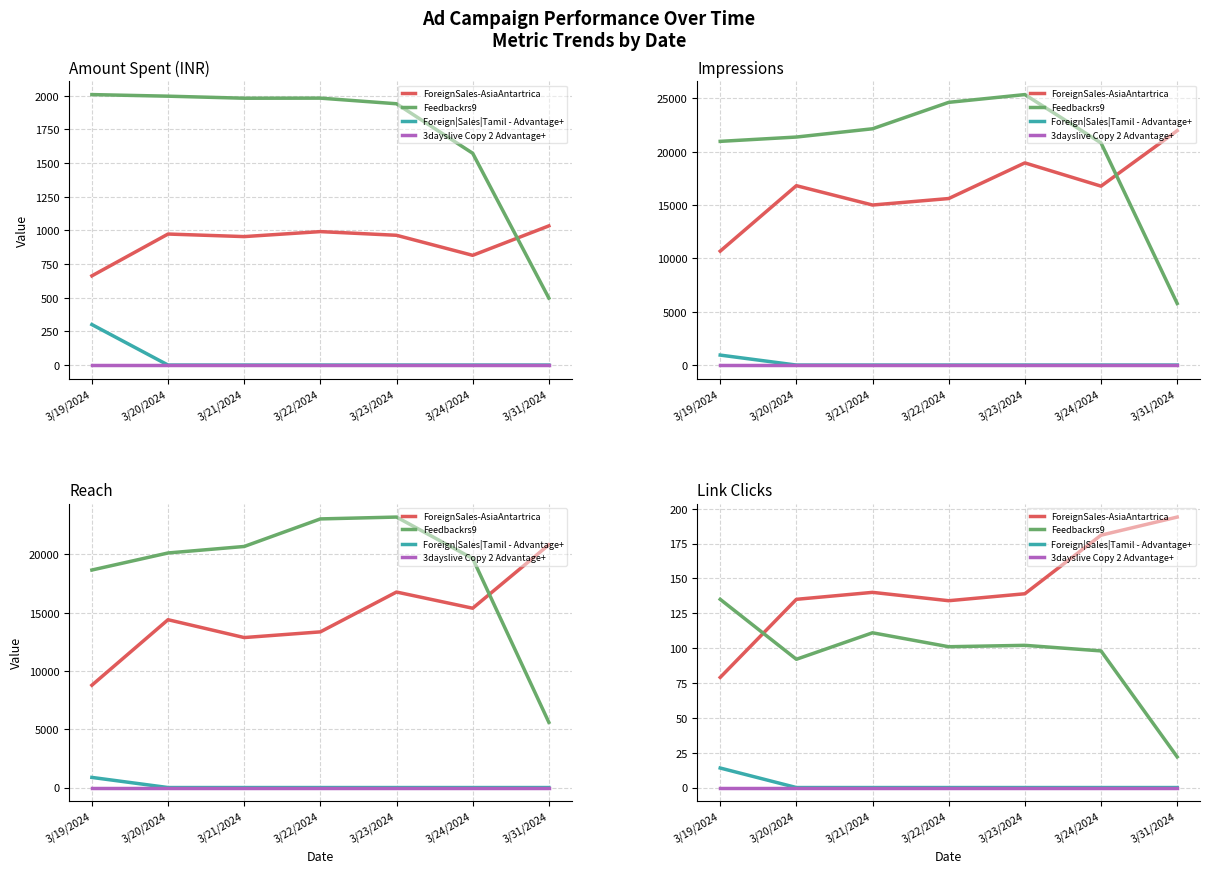

True or false: ForeignSales-AsiaAntartrica and Foreign|Sales|Tamil - Advantage+ cross at least once.

False